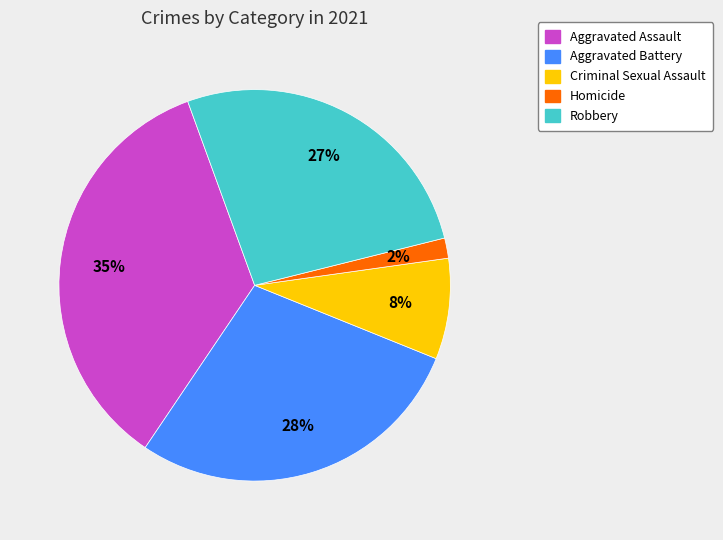

To the nearest percent, what percentage of the pie is Aggravated Assault?

35%